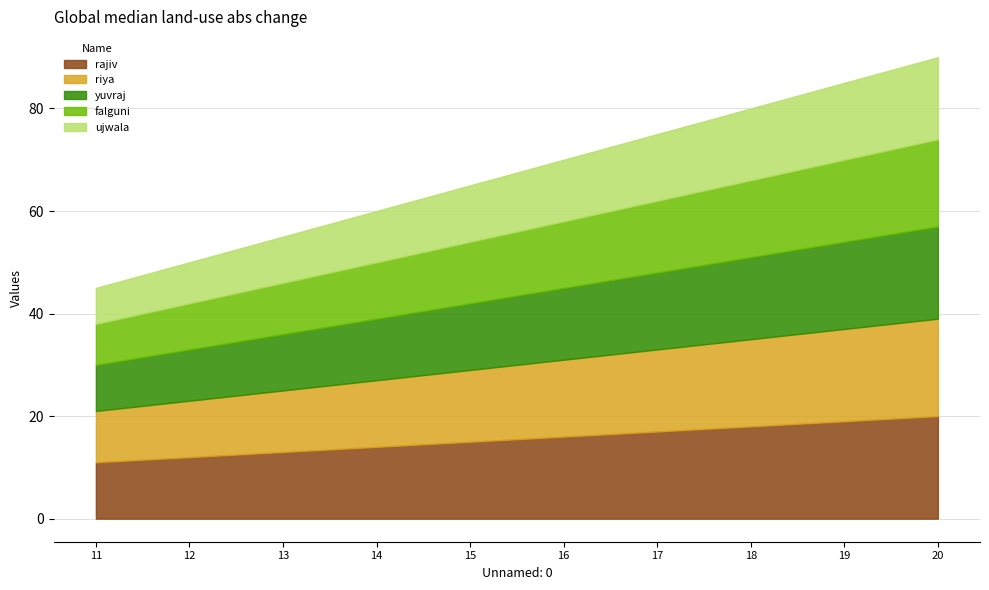

Reading left to right, transcribe all the data shown in this chart.

rajiv: 11=11	12=12	13=13	14=14	15=15	16=16	17=17	18=18	19=19	20=20
riya: 11=10	12=11	13=12	14=13	15=14	16=15	17=16	18=17	19=18	20=19
yuvraj: 11=9	12=10	13=11	14=12	15=13	16=14	17=15	18=16	19=17	20=18
falguni: 11=8	12=9	13=10	14=11	15=12	16=13	17=14	18=15	19=16	20=17
ujwala: 11=7	12=8	13=9	14=10	15=11	16=12	17=13	18=14	19=15	20=16